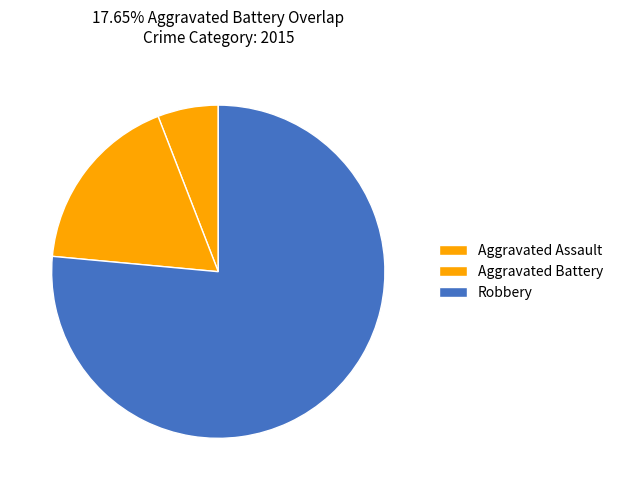

Is Robbery the majority of the pie?

Yes